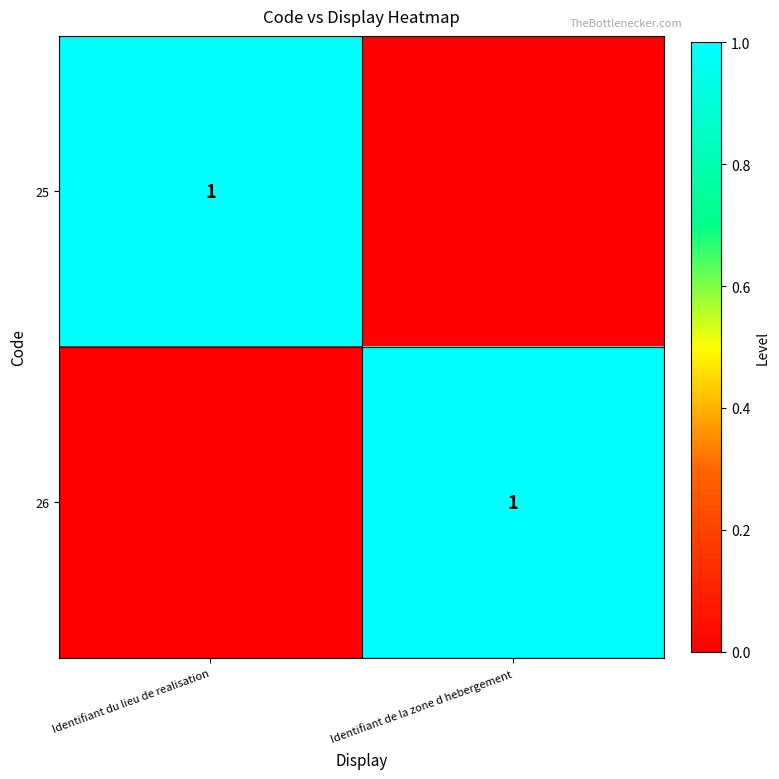

Is it true that 25 equals 1 at Identifiant du lieu de realisation?

True